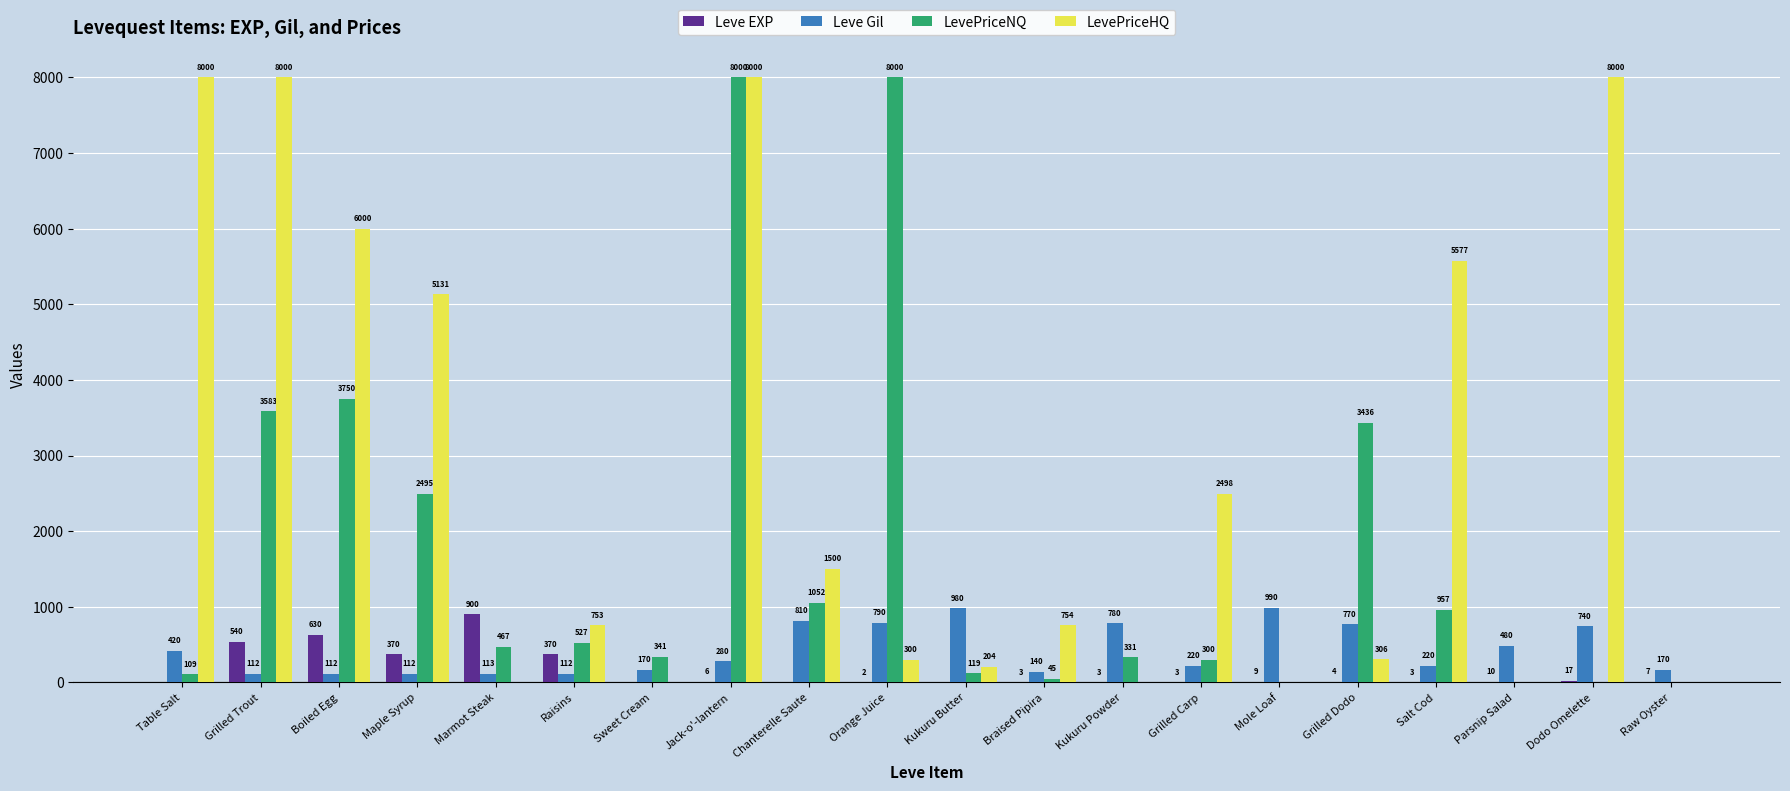

What is the total value across all series at Raisins?

1762.5